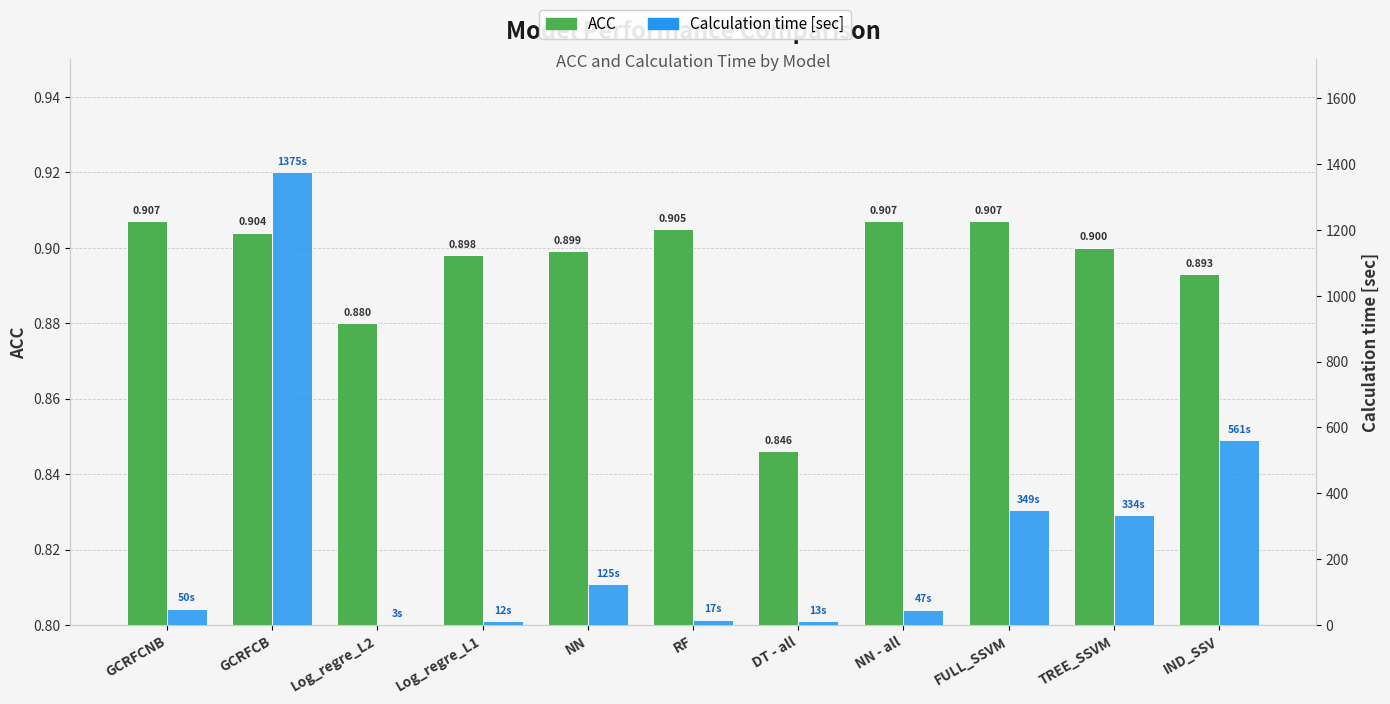

Rank the series by their maximum value, from lowest to highest.

ACC, Calculation time [sec]